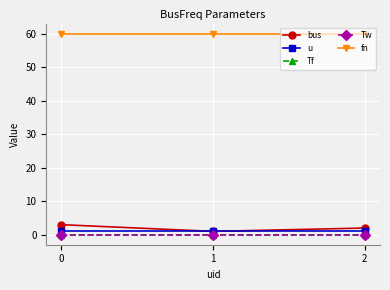

Is this an area chart (filled region under the line)?

No